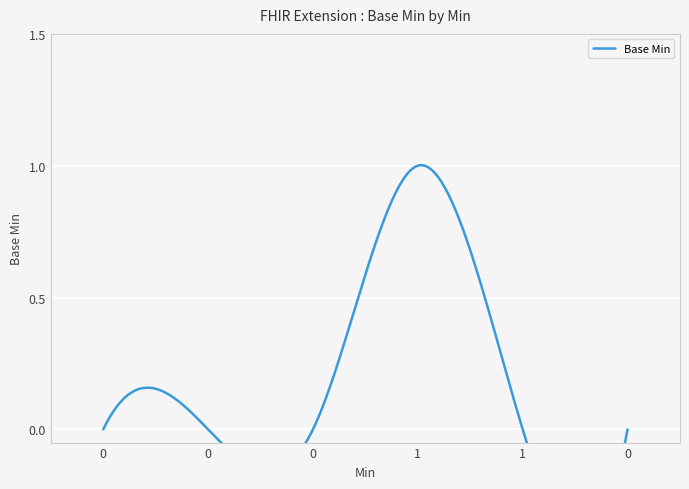

True or false: there are more than 1 points higher than both neighbors.

False